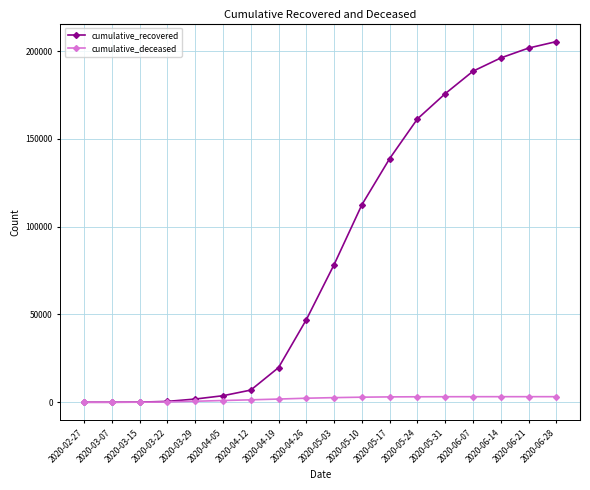

What is the label of the 16th point from the right?

2020-03-15